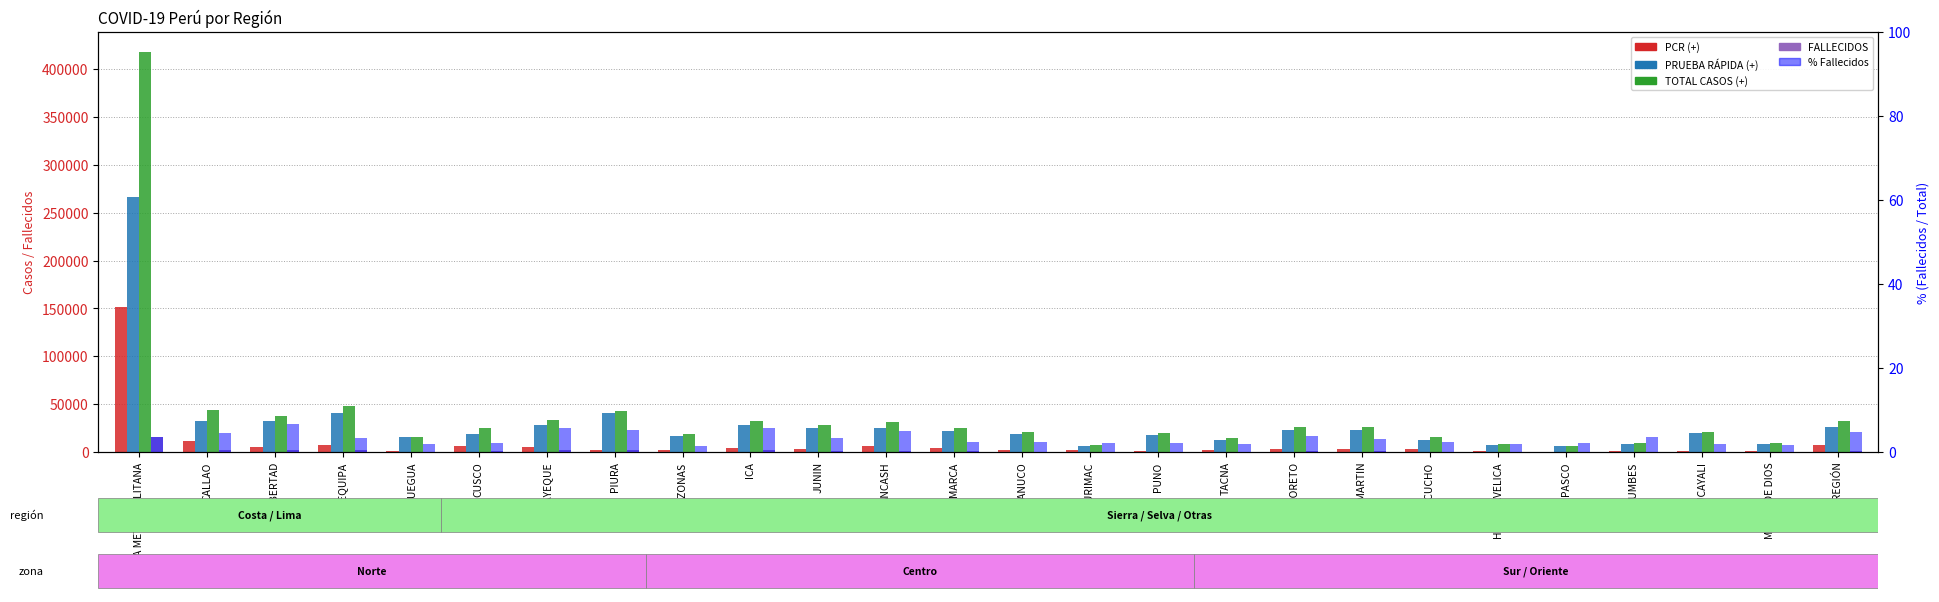

What is the sum of all PCR   (+) values?

235578.0